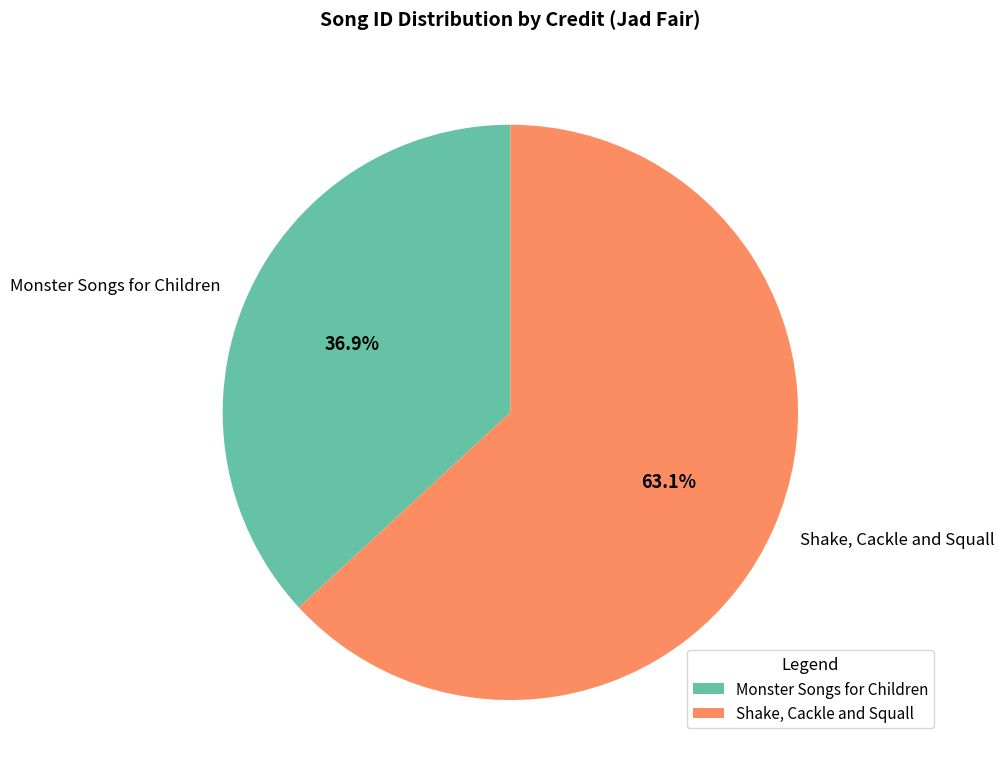

To the nearest percent, what is the difference between the Shake, Cackle and Squall and Monster Songs for Children slice percentages?

26%